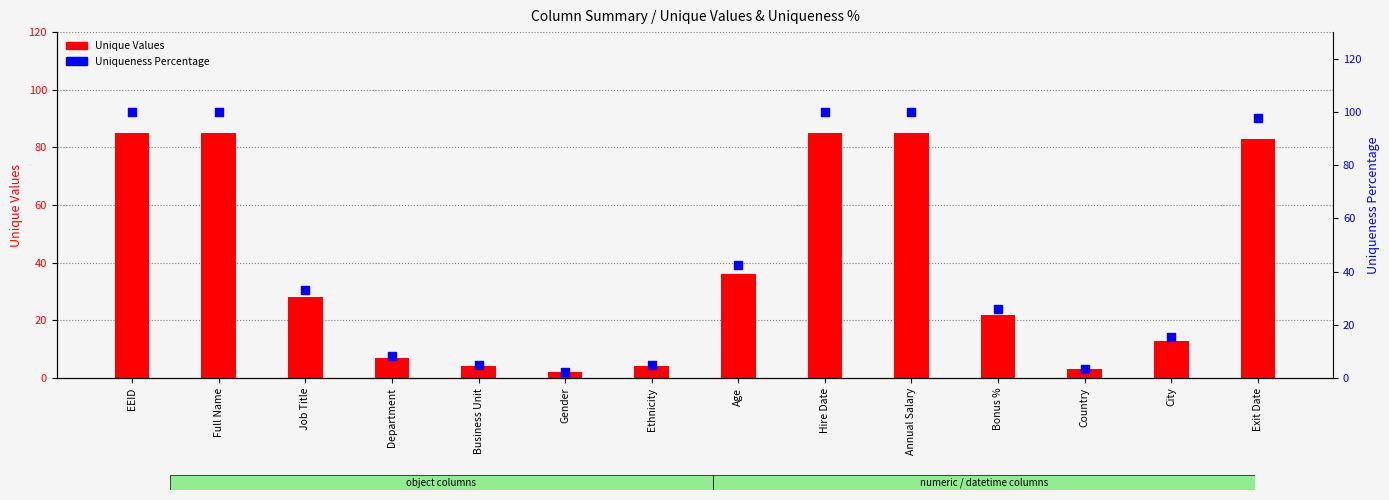

What is the total value across all series at Job Title?

60.9